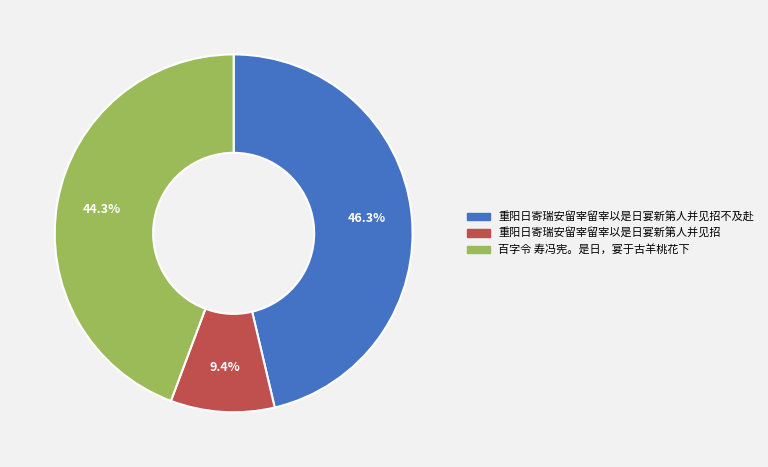

How many slices are in this pie chart?

3